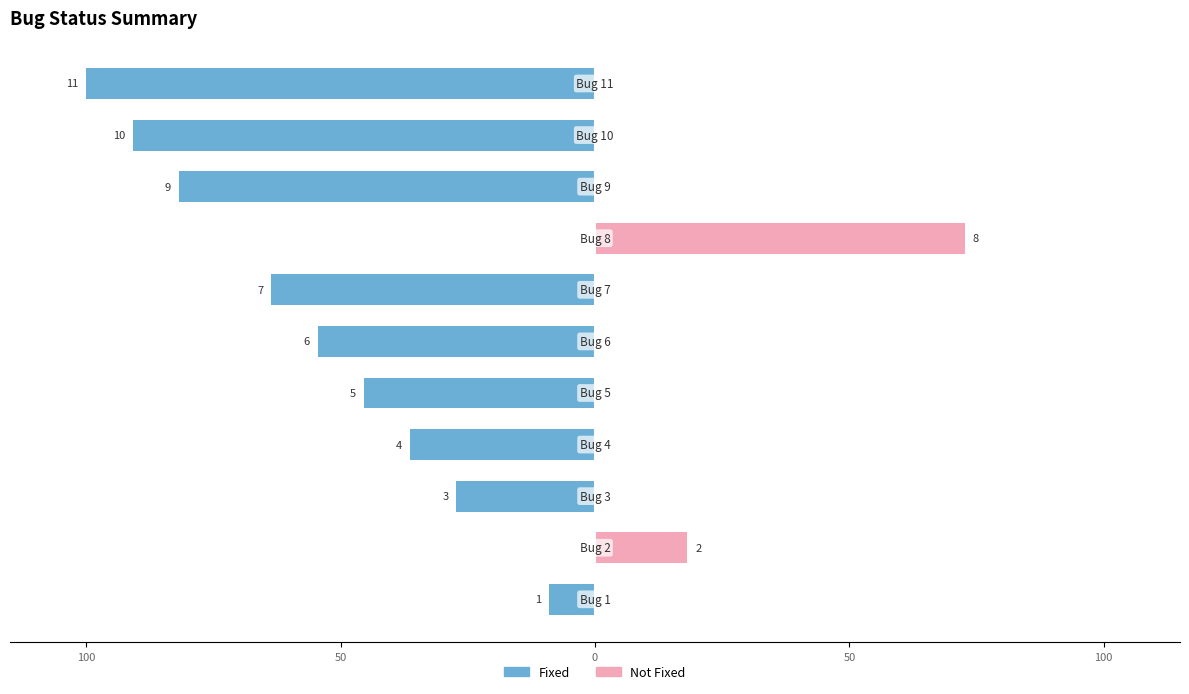

How many values in the Not Fixed series exceed 0?

2